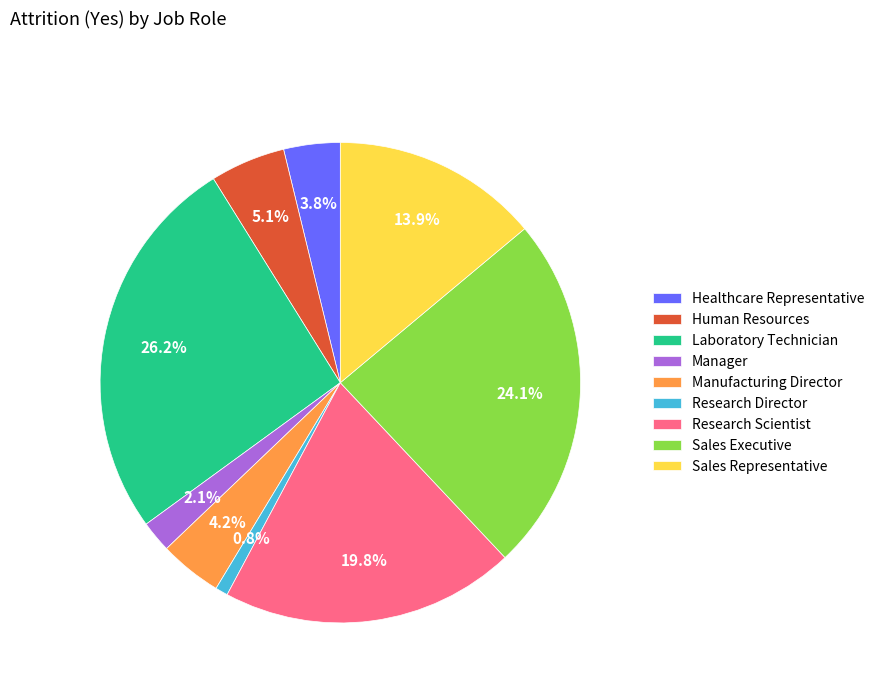

What is the largest slice in the pie chart?

Laboratory Technician